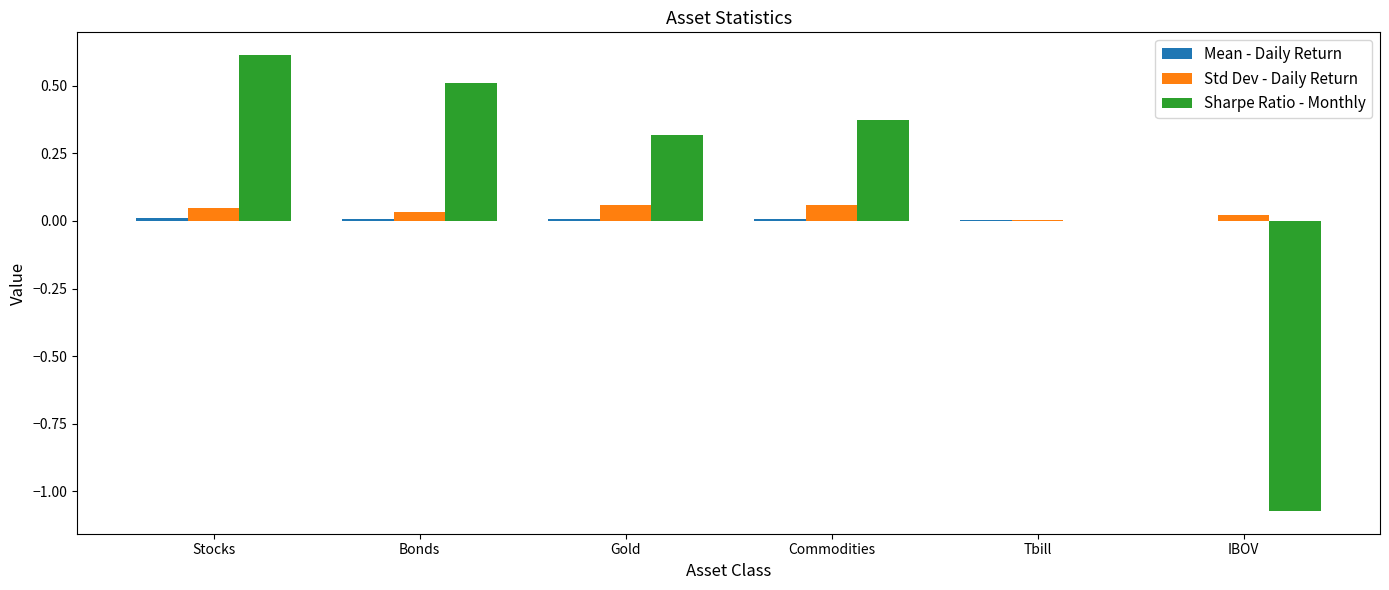

Count the number of data series in this chart.

3